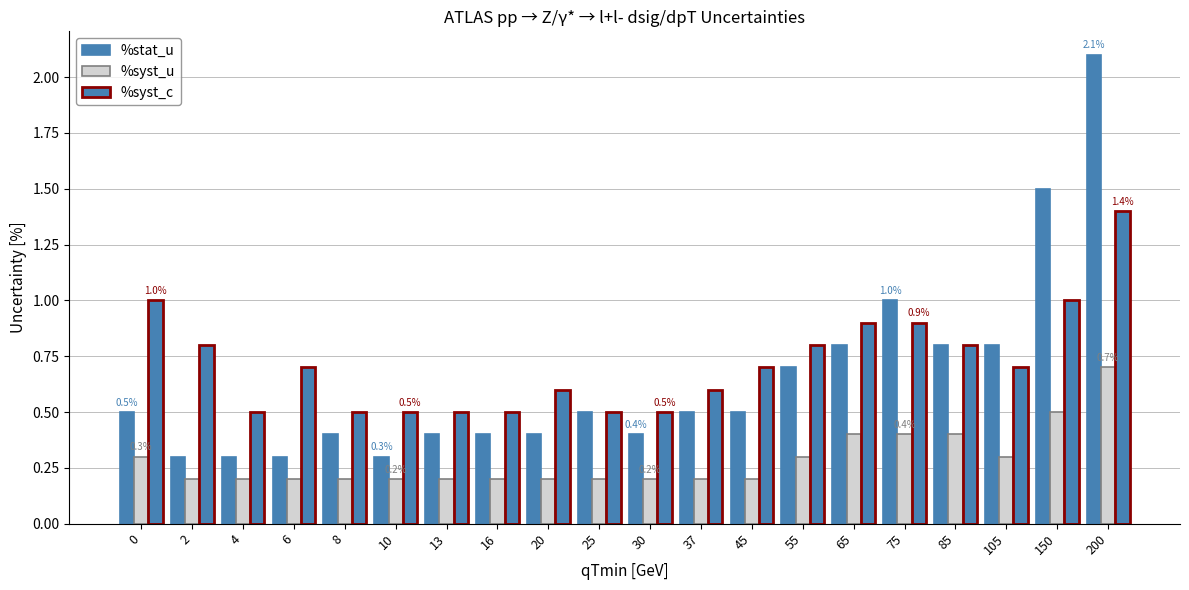

Rank the categories by %syst_u value from lowest to highest.

2, 4, 6, 8, 10, 13, 16, 20, 25, 30, 37, 45, 0, 55, 105, 65, 75, 85, 150, 200